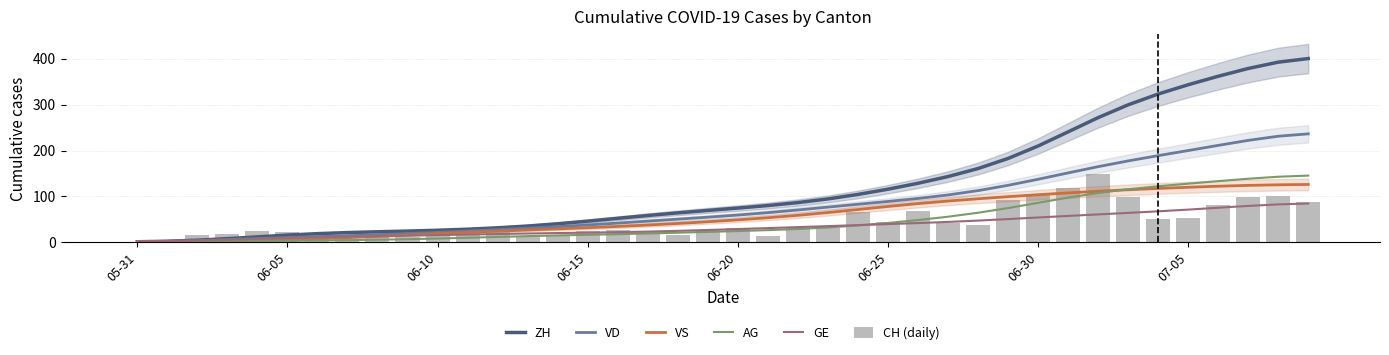

Which series has the largest total across all categories?

ZH